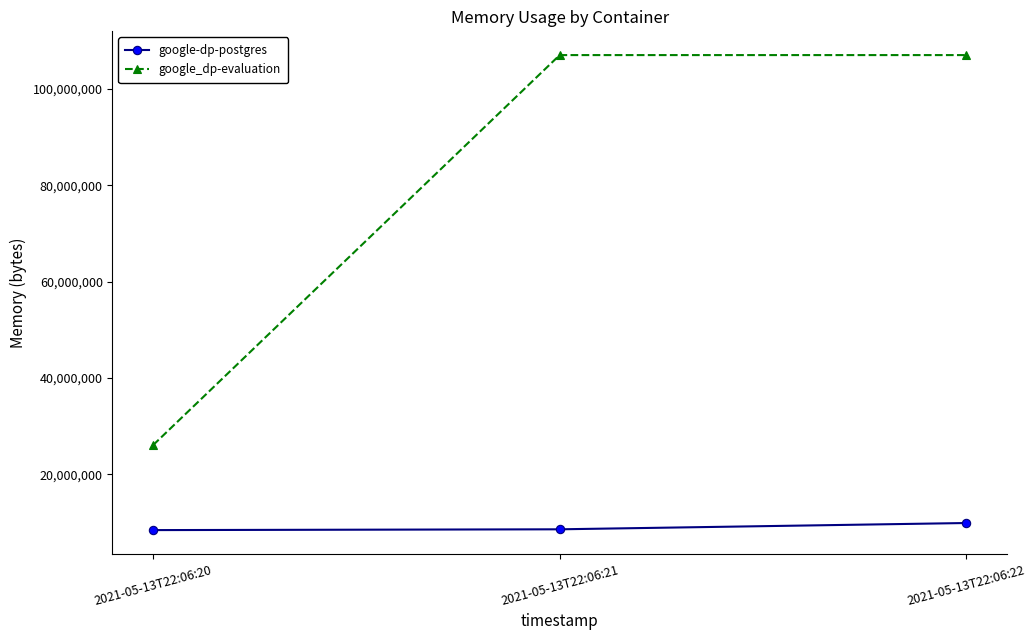

What are all the series names shown in the legend?

google-dp-postgres, google_dp-evaluation